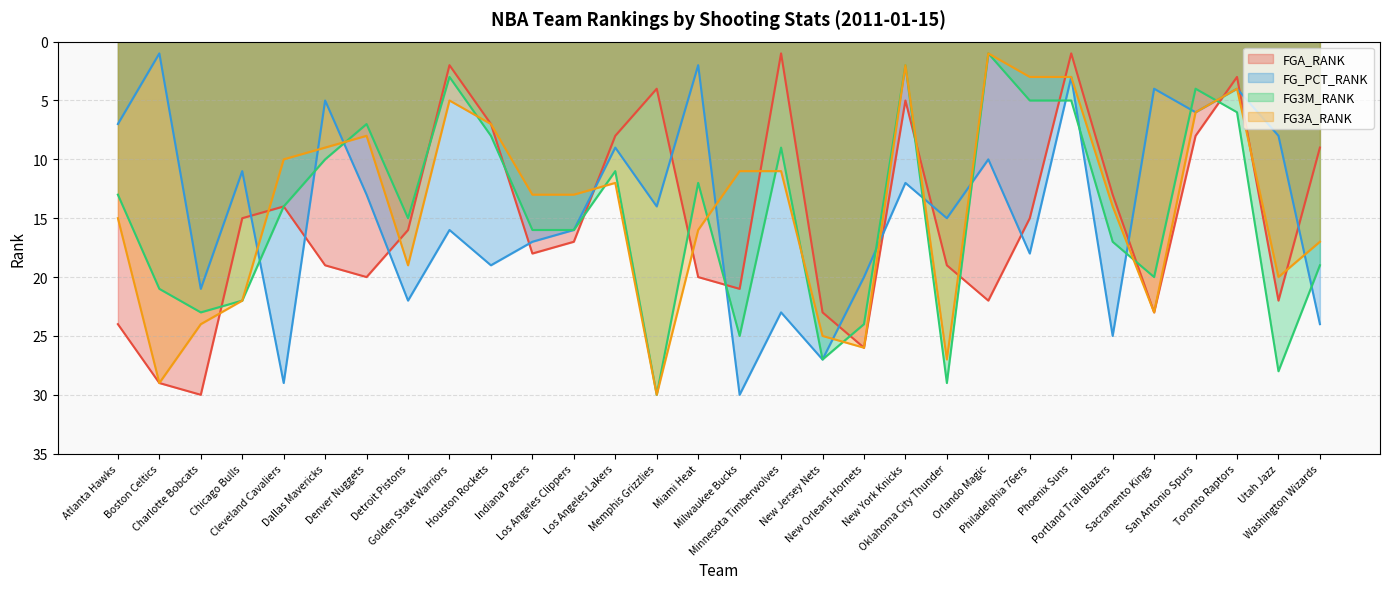

At which label does FG3A_RANK first exceed 13?

Atlanta Hawks